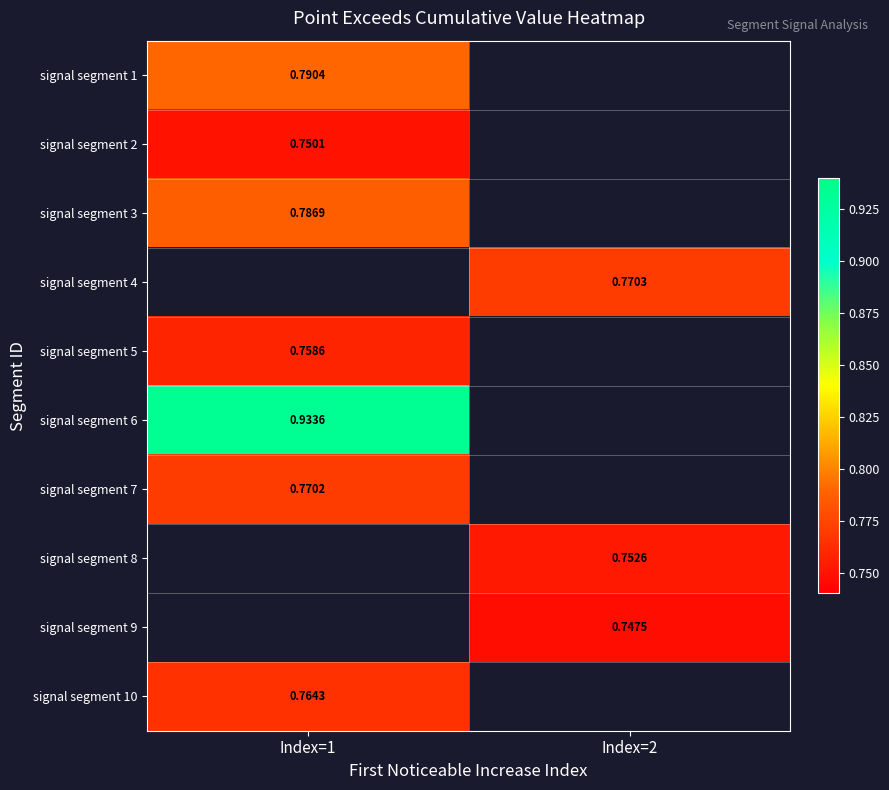

Is the value of signal segment 9 at Index=2 greater than the value of signal segment 2 at Index=1?

No